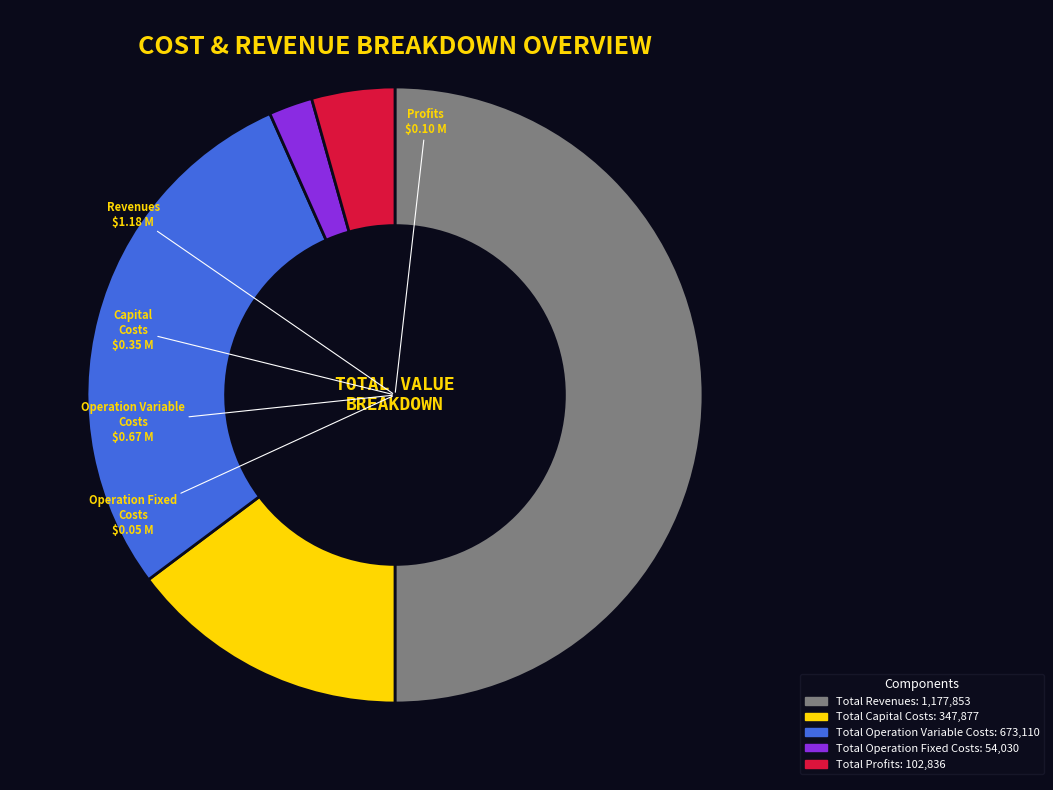

Rank the categories by value from lowest to highest.

Total Operation Fixed Costs, Total Profits, Total Capital Costs, Total Operation Variable Costs, Total Revenues